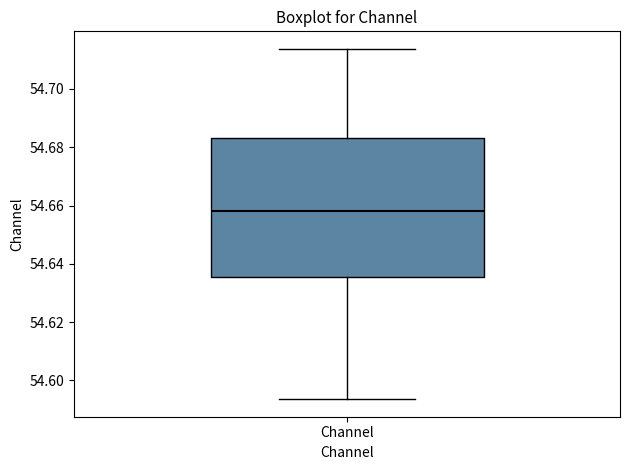

Where does the upper whisker of the box for Channel end on the y-axis? The values are not printed on the chart, so give them approximately, as read against the axis.

54.714